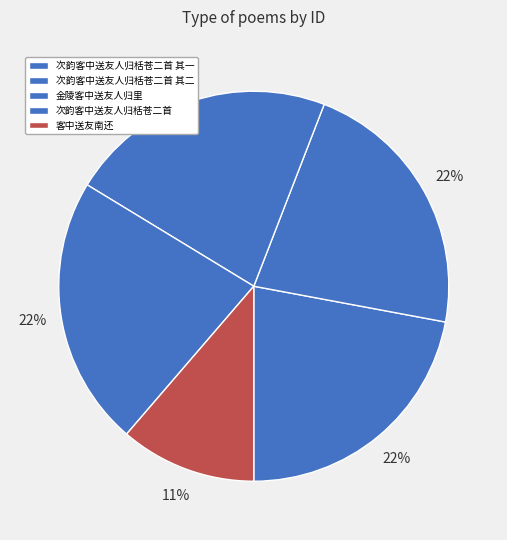

How many segments does this pie chart have?

5